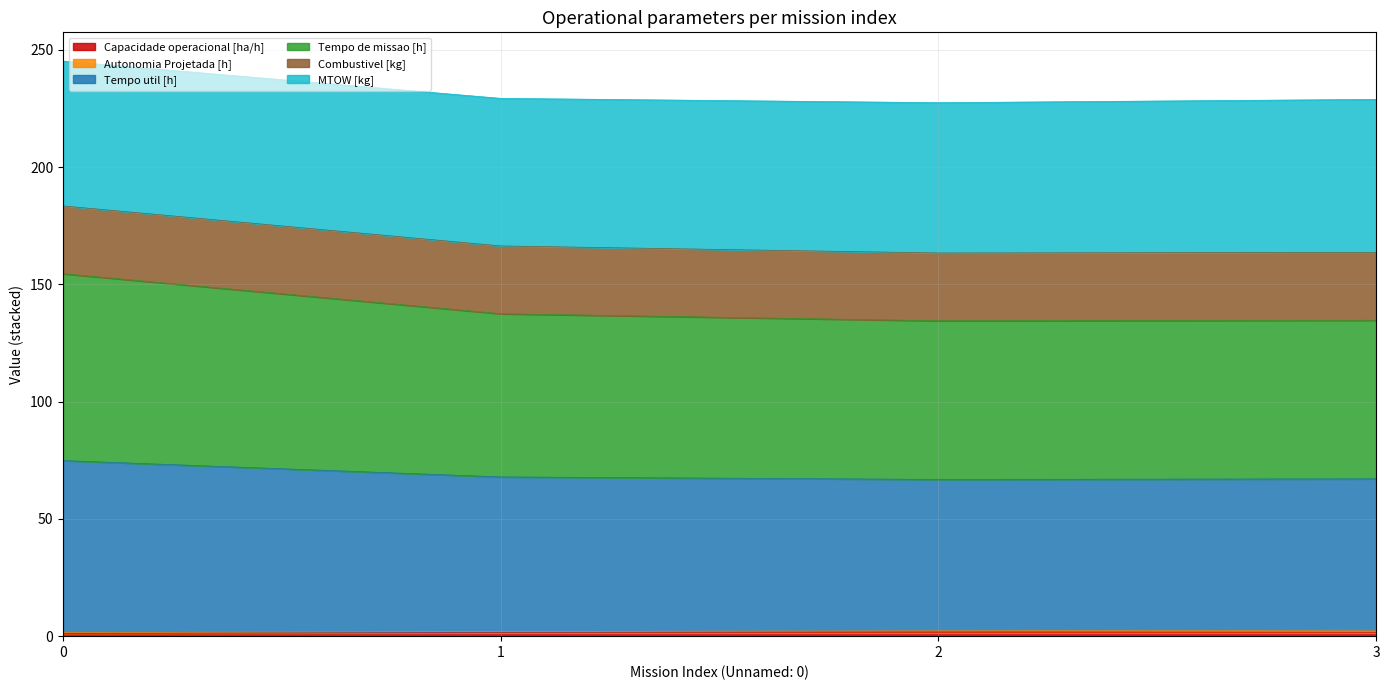

Is the value of Capacidade operacional [ha/h] at 3 greater than the value of Autonomia Projetada [h] at 3?

No